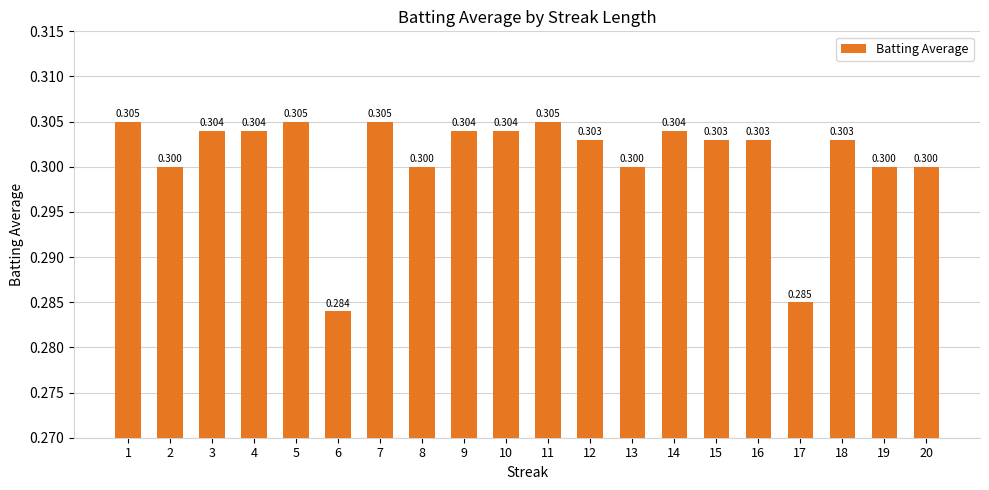

What is the average value?

0.3